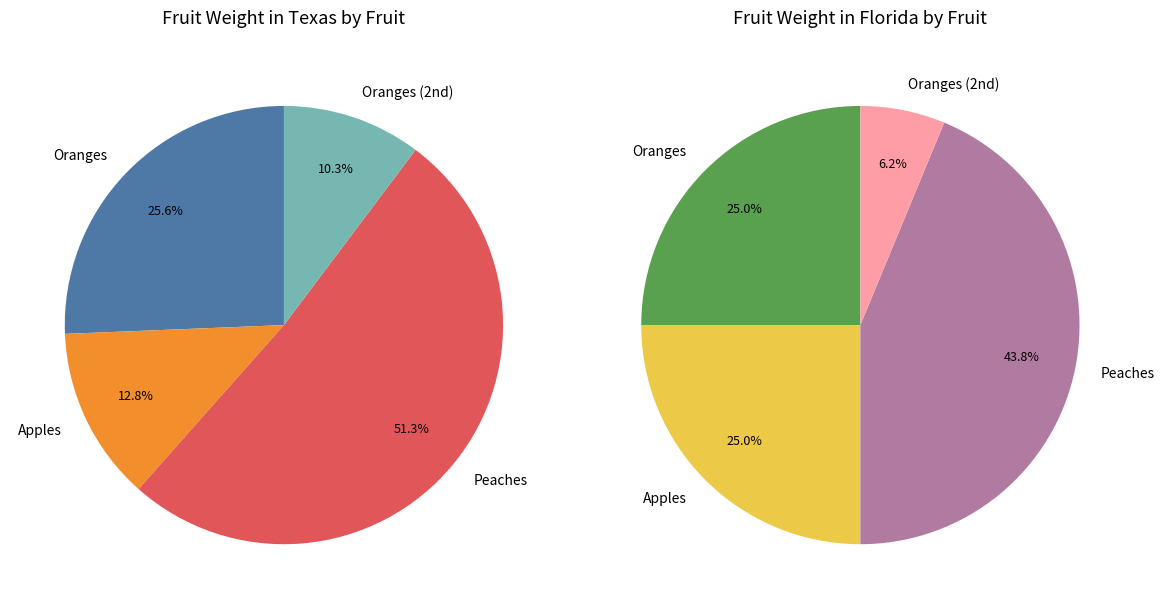

How many segments does this pie chart have?

4